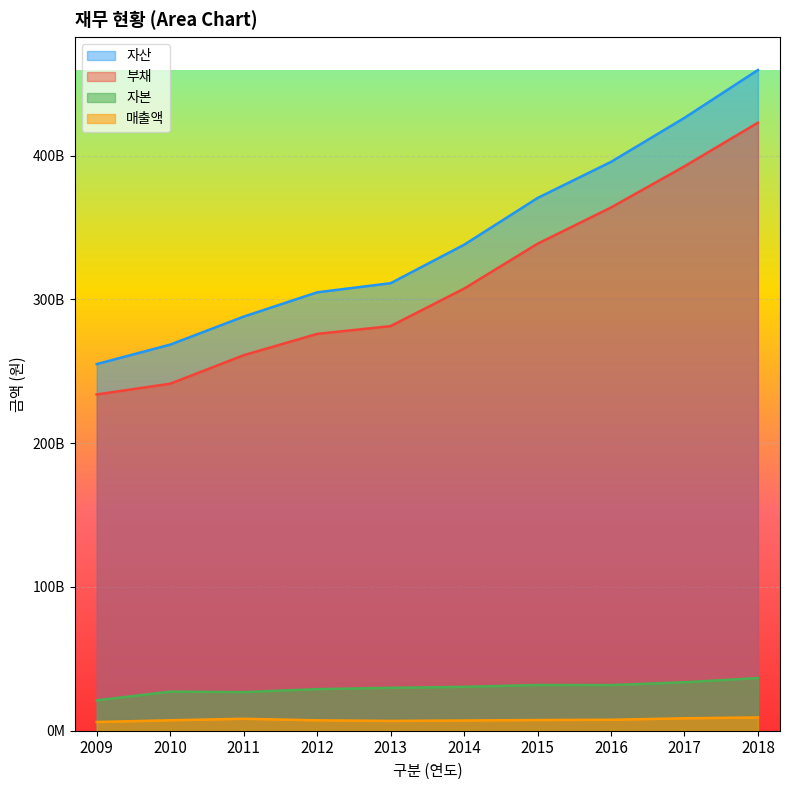

What are all the series names shown in the legend?

자산, 부채, 자본, 매출액